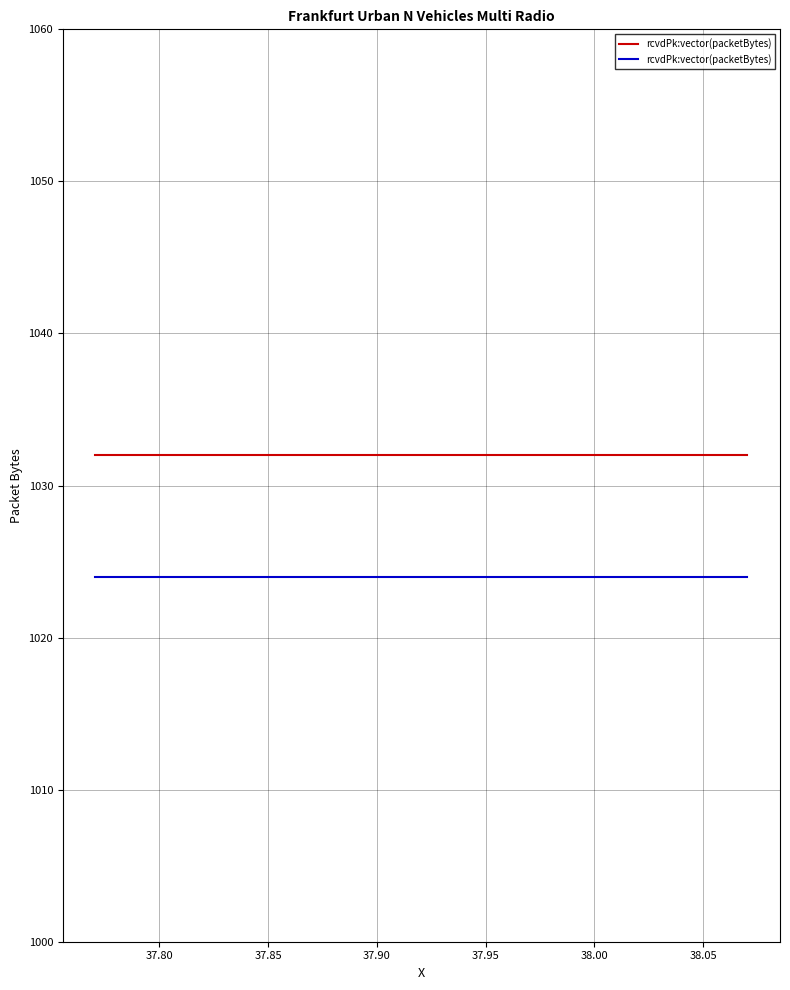

Where is frankfurt_urban_n_vehicles_multi_radio.MA[3].udpApp[0]/rcvdPk:vector(packetBytes) nearest to the value 1024?

37.770610473701